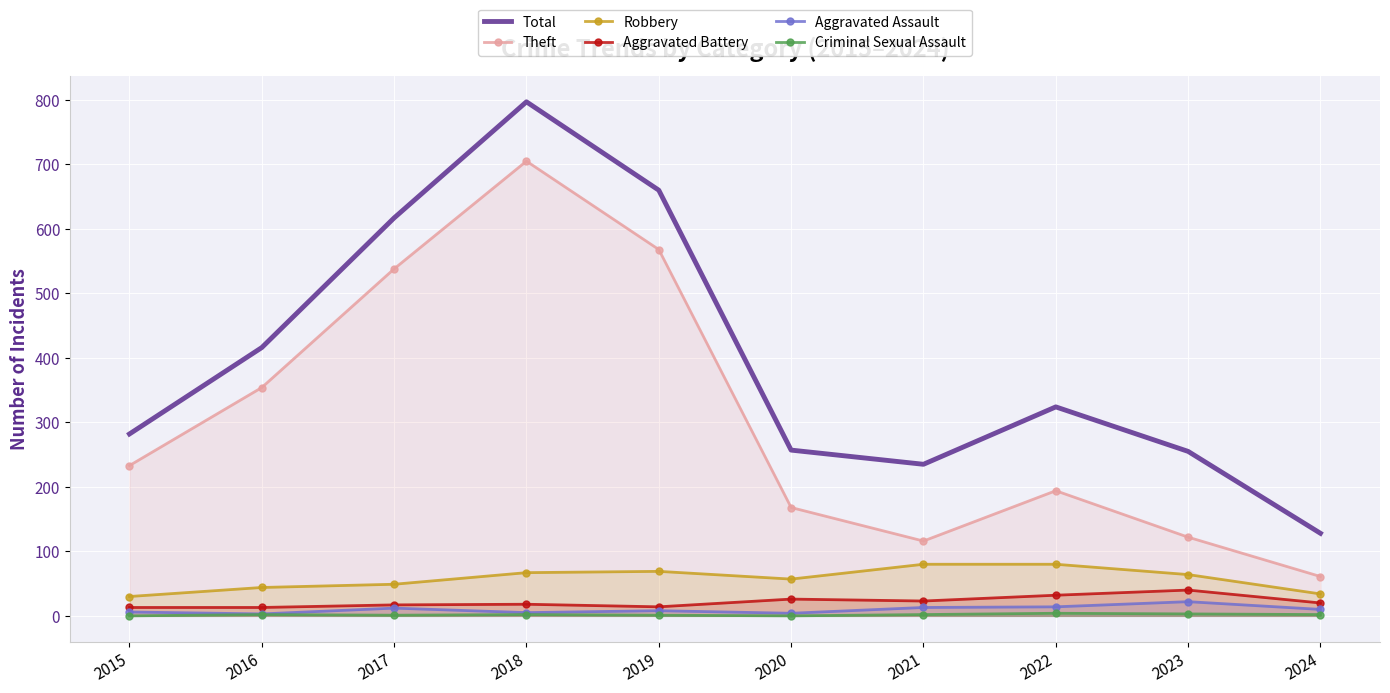

What are all the series names shown in the legend?

Total, Theft, Robbery, Aggravated Battery, Aggravated Assault, Criminal Sexual Assault